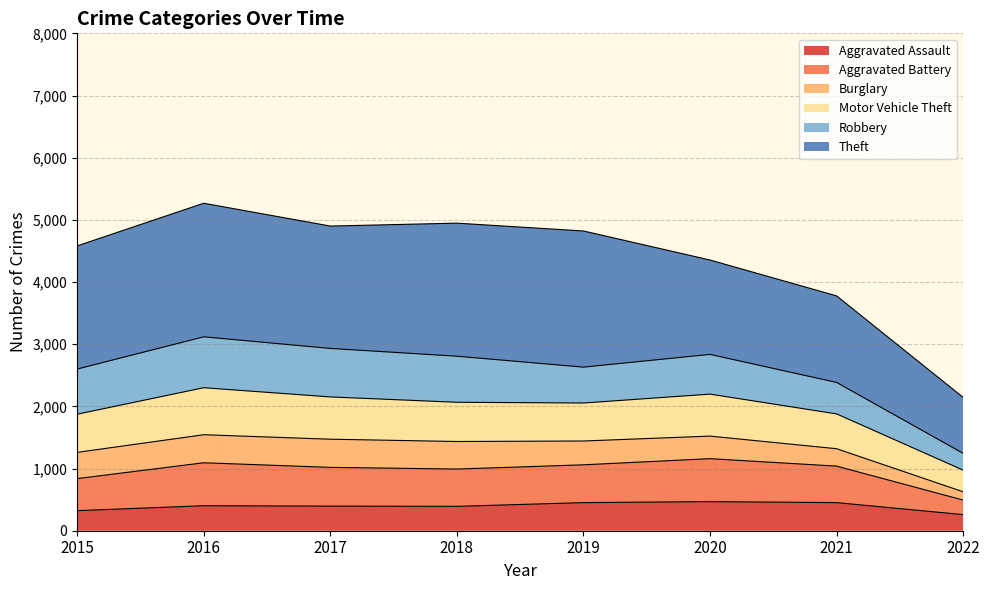

At how many categories does at least one series exceed 595?

8